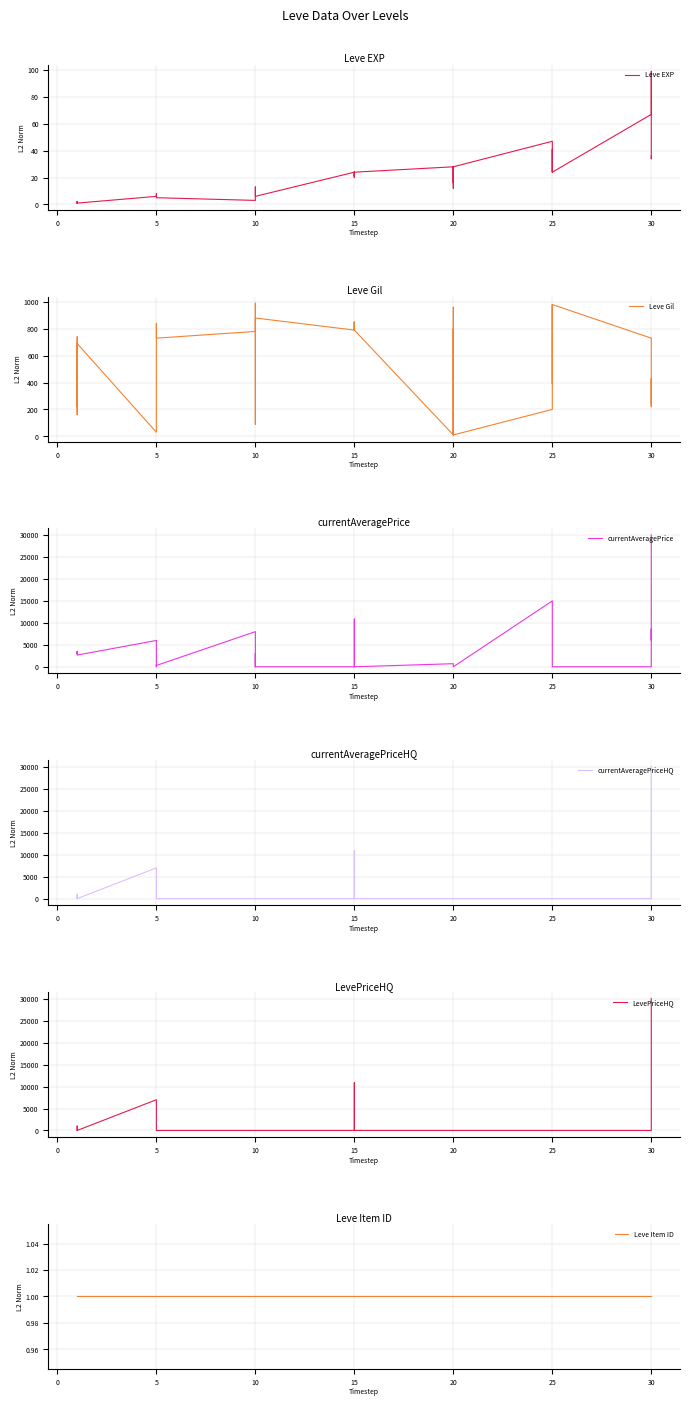

What is the label of the 18th point from the right?

15